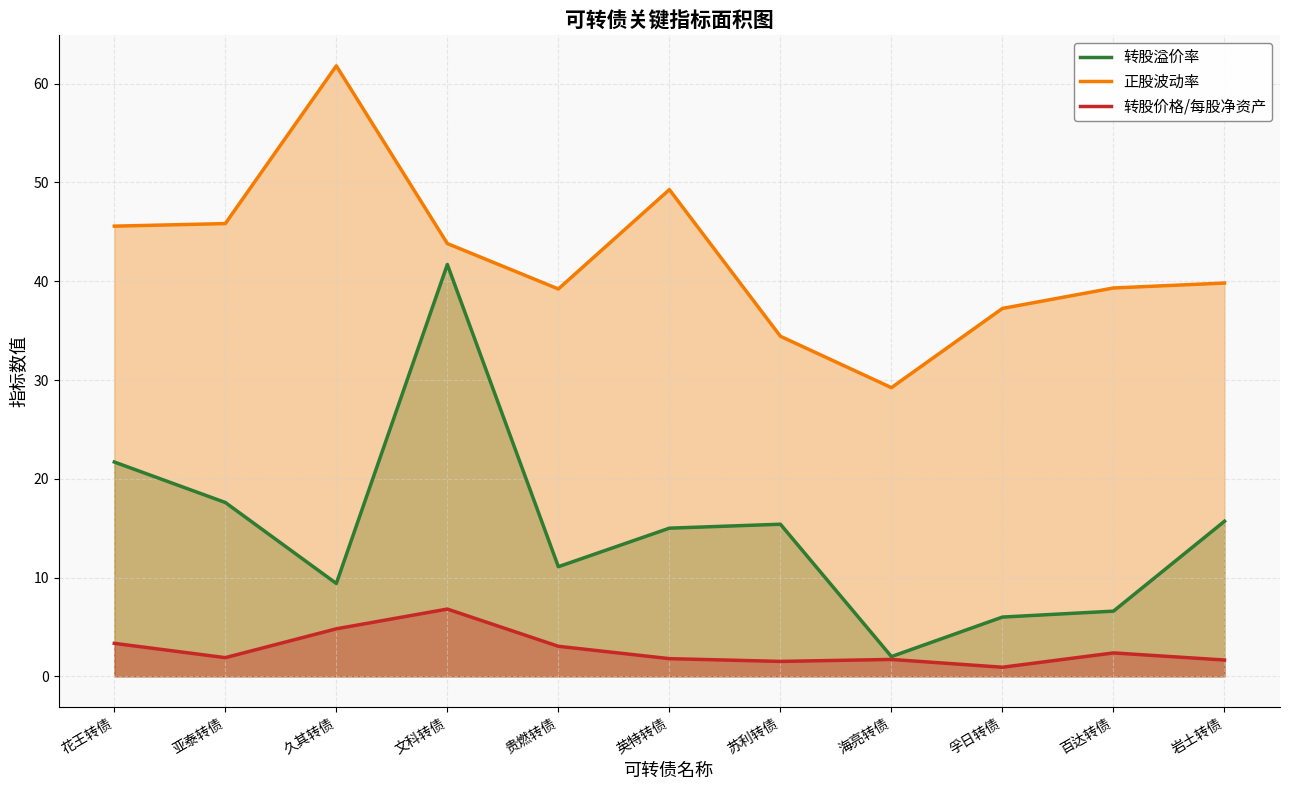

What is the difference between the 转股价格/每股净资产 values at 花王转债 and 孚日转债?

2.4